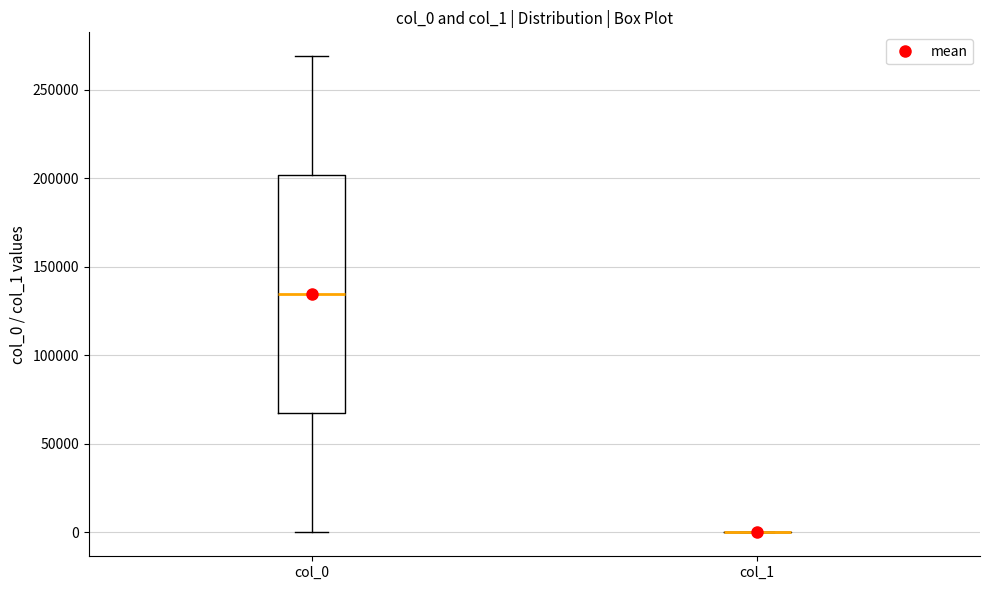

Which box is the tallest, from its lower edge to its upper edge?

col_0